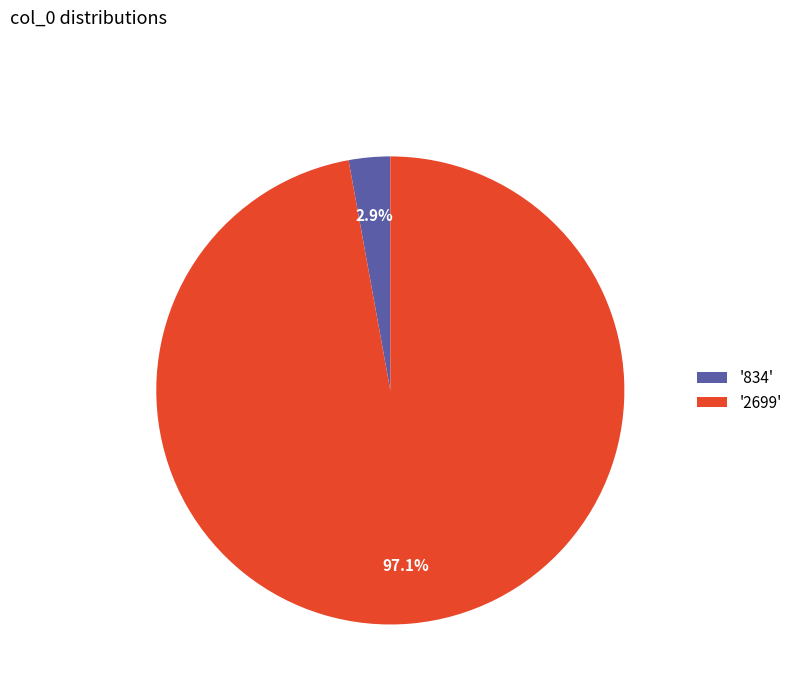

Which category has the smallest portion of the pie?

'834'